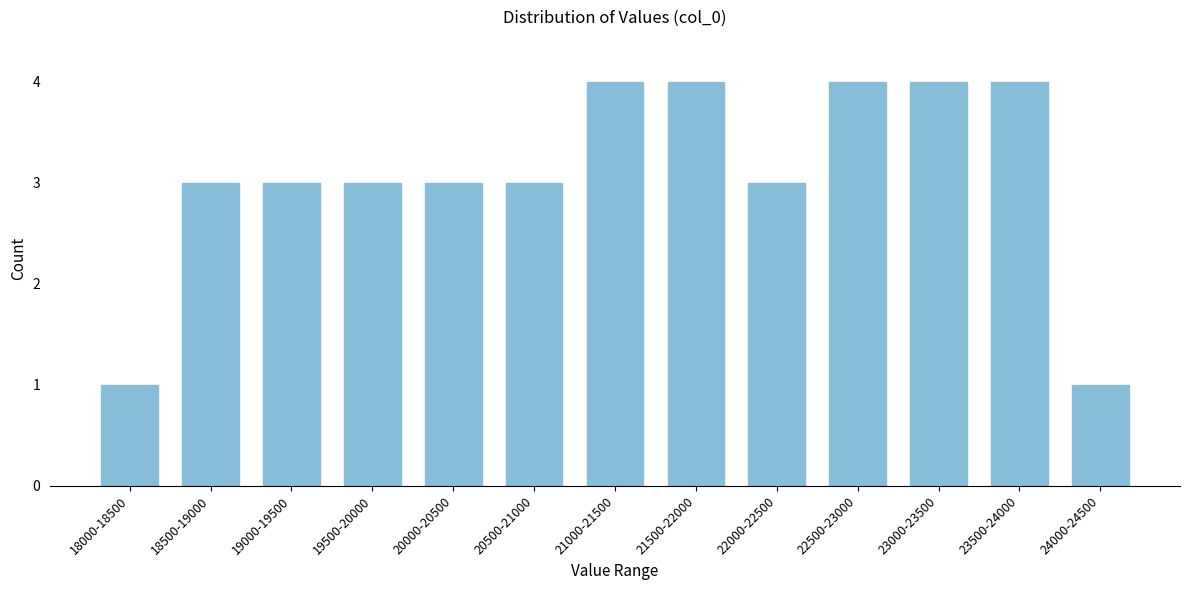

Reading left to right, list all the values displayed in this chart.

18000-18500=1	18500-19000=3	19000-19500=3	19500-20000=3	20000-20500=3	20500-21000=3	21000-21500=4	21500-22000=4	22000-22500=3	22500-23000=4	23000-23500=4	23500-24000=4	24000-24500=1